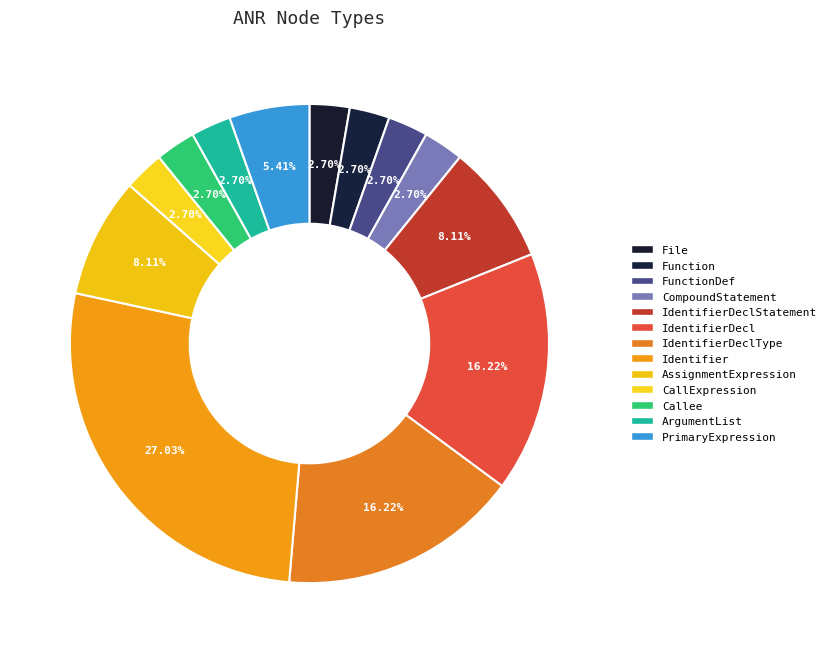

Does any single category account for the majority?

No